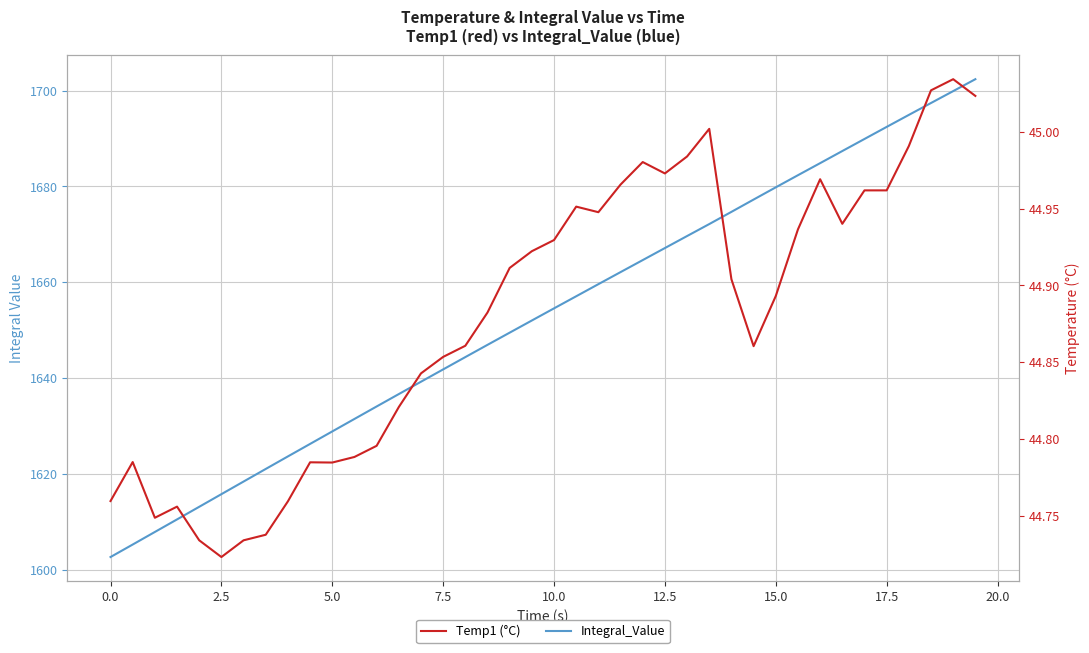

True or false: Temp1 and Integral_Value cross at least once.

False